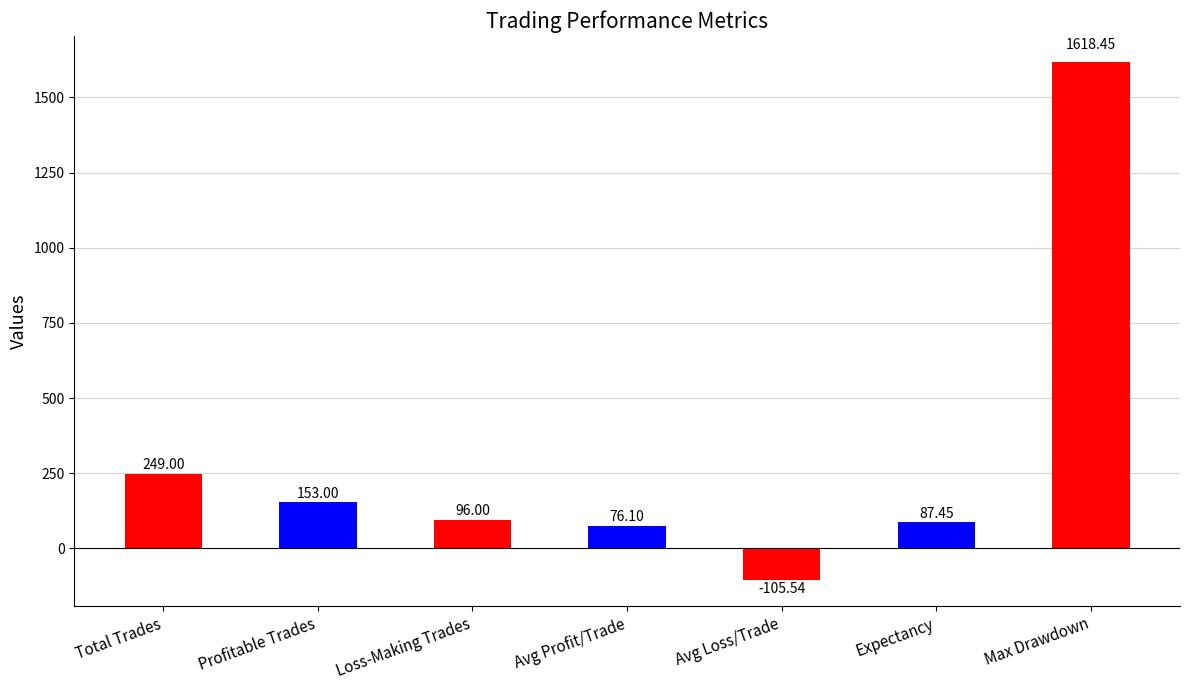

Which has a higher value, Loss-Making Trades or Total Trades?

Total Trades